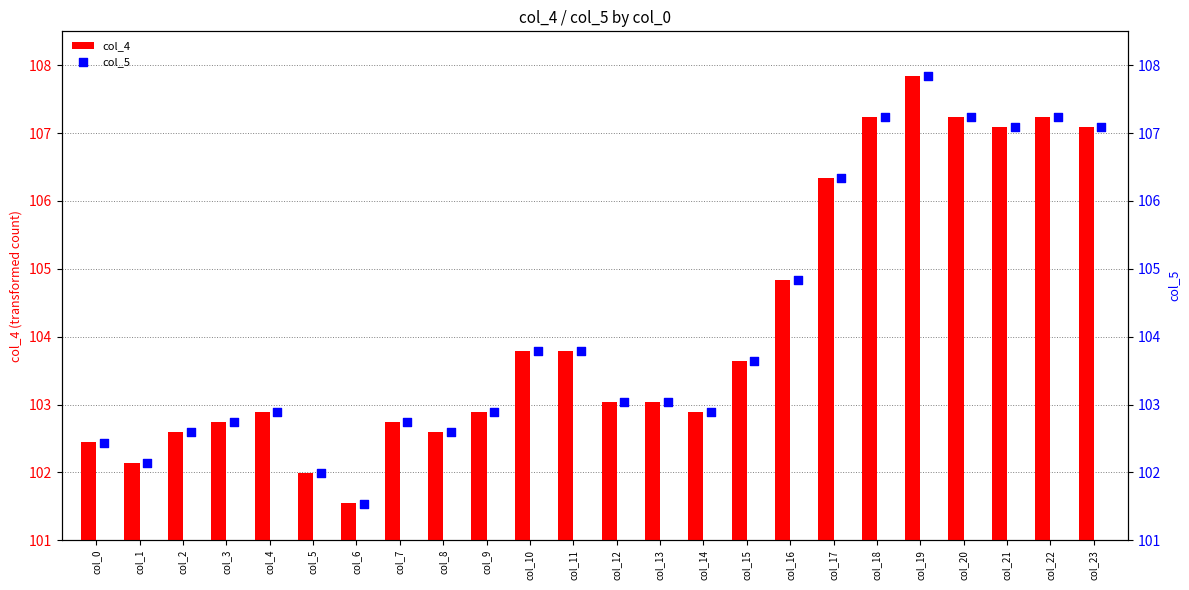

At how many categories does at least one series exceed 7?

24